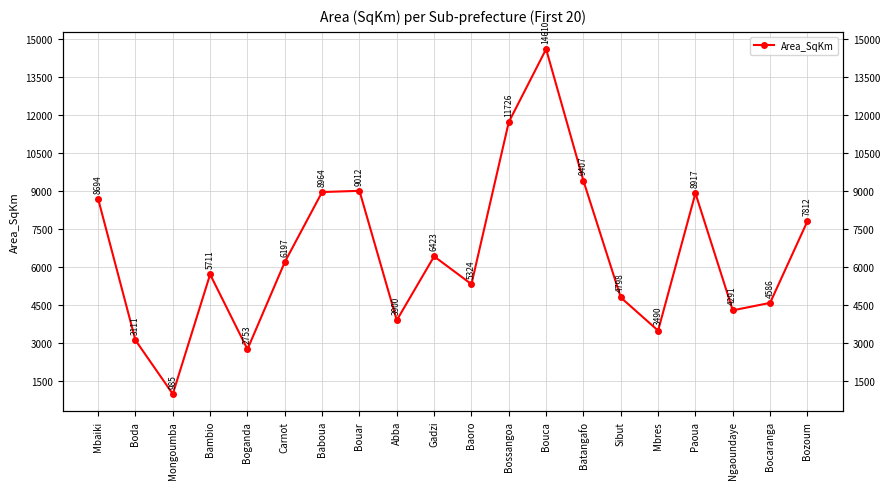

Reading left to right, transcribe all the data shown in this chart.

8694.4	3111.3	985.1	5711.2	2753.3	6197.2	8963.9	9011.5	3899.8	6423.0	5324.4	11726.2	14610.0	9407.2	4798.4	3490.5	8916.9	4290.7	4586.0	7811.8